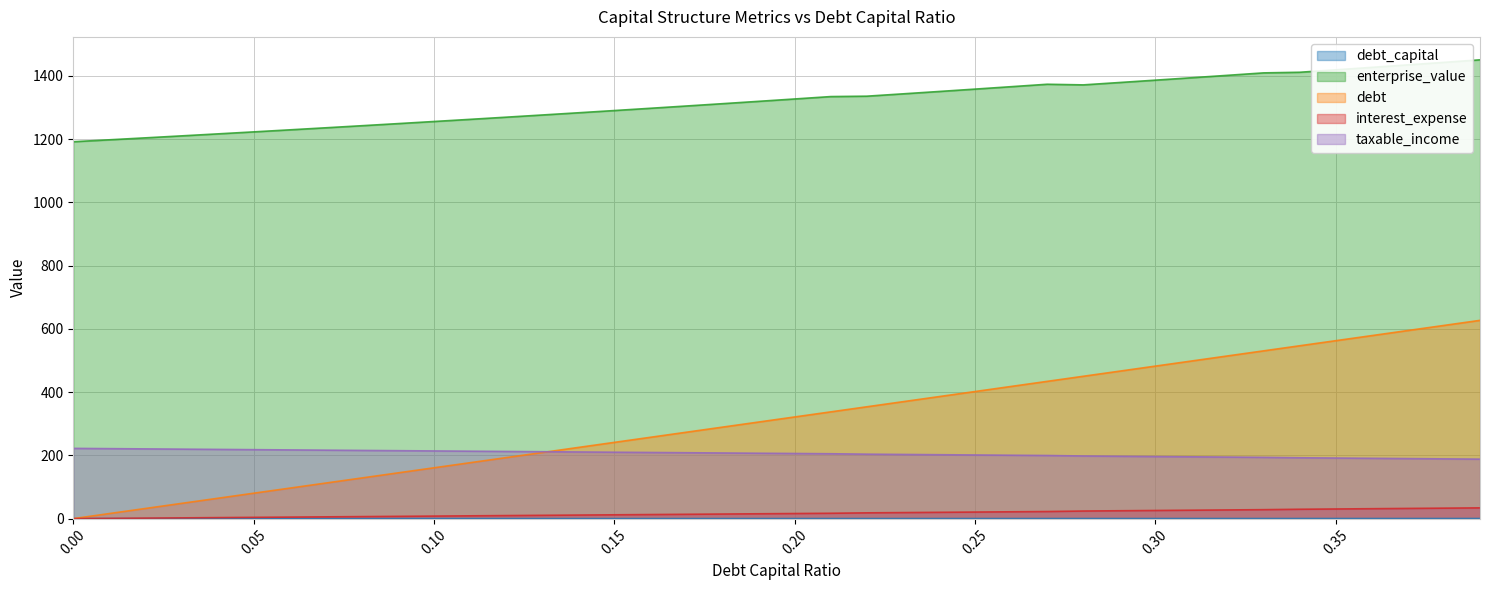

What is the difference between the maximum and minimum values in the interest_expense series?

34.0